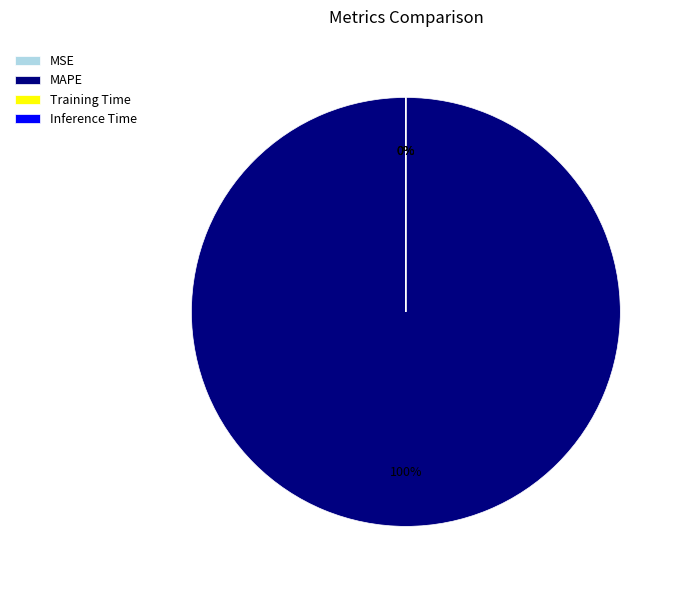

To the nearest percent, what portion does MAPE represent?

100%